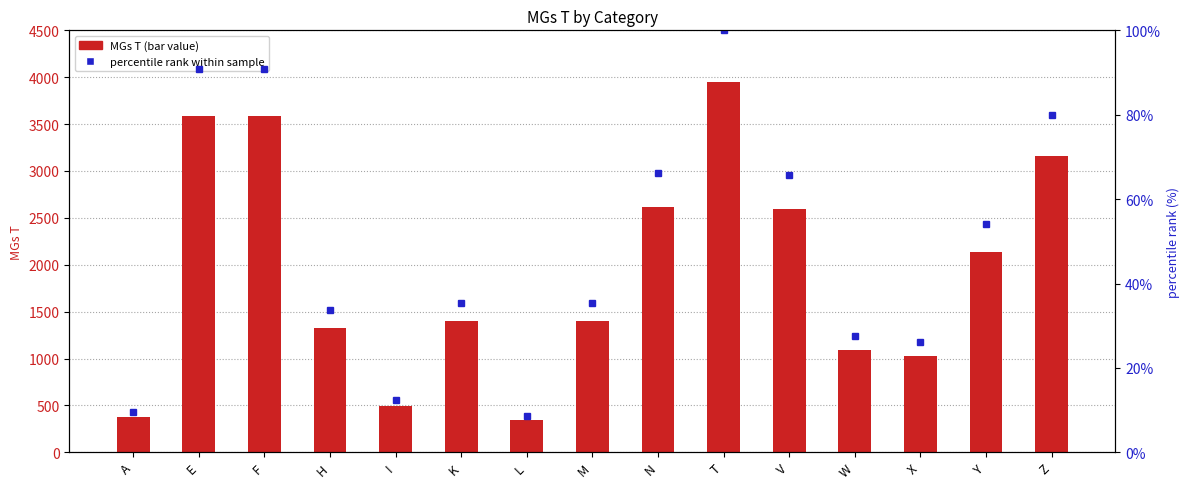

List the labels in order of percentile rank within sample value, smallest first.

L, A, I, X, W, H, K, M, Y, V, N, Z, E, F, T